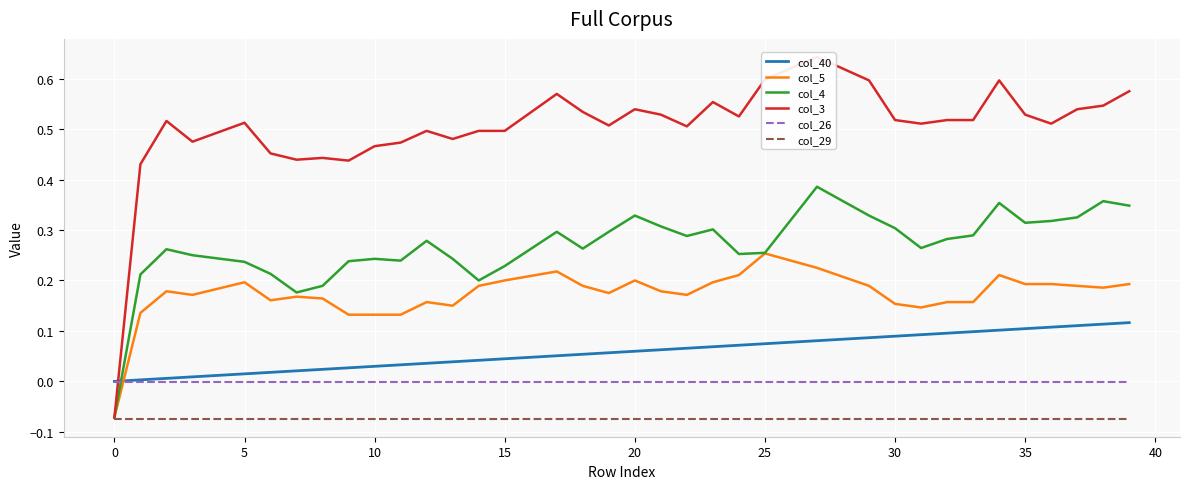

What are all the series names shown in the legend?

col_40, col_5, col_4, col_3, col_26, col_29